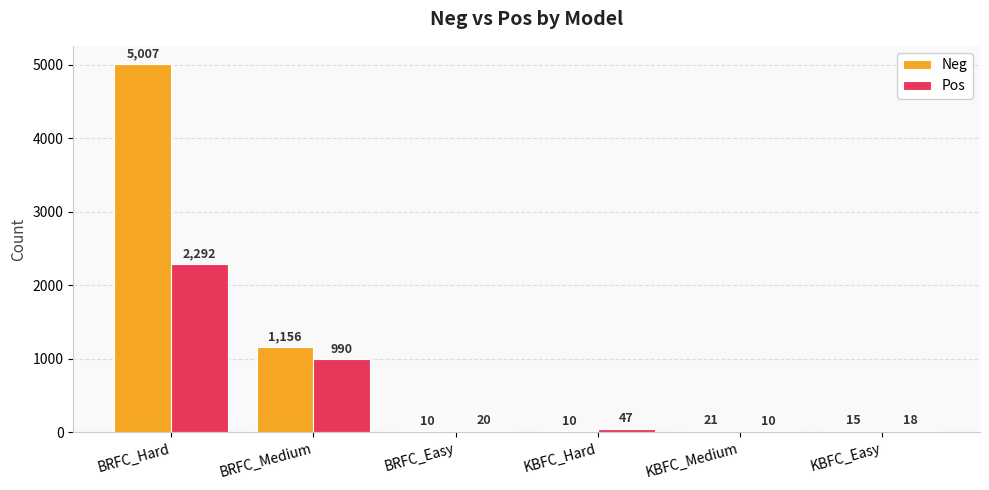

Reading left to right, list all the values displayed in this chart.

Neg: 5007	1156	10	10	21	15
Pos: 2292	990	20	47	10	18